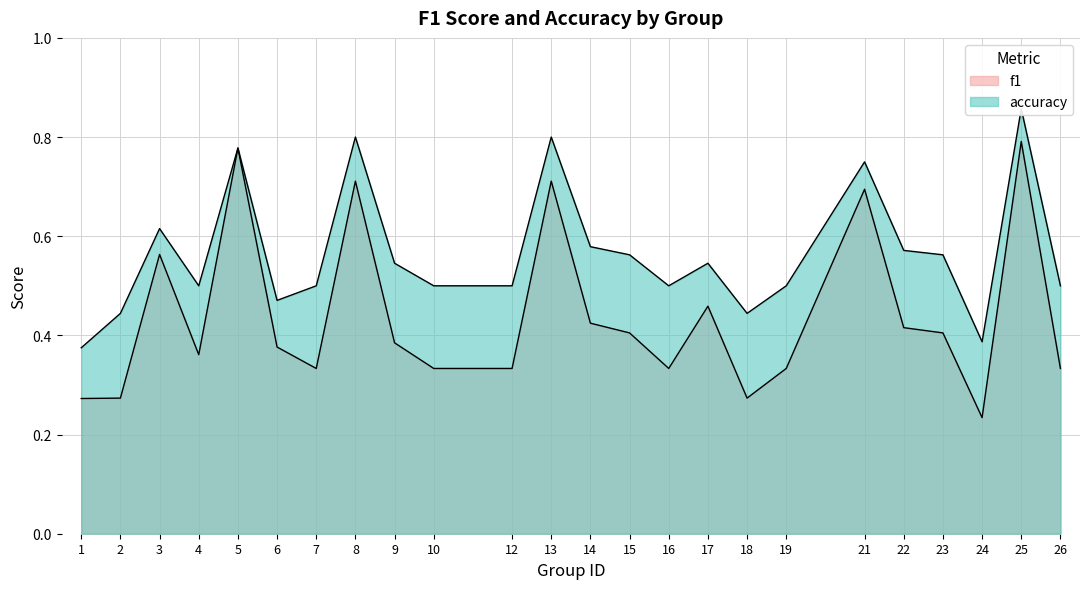

Rank the series by their maximum value, from highest to lowest.

accuracy, f1